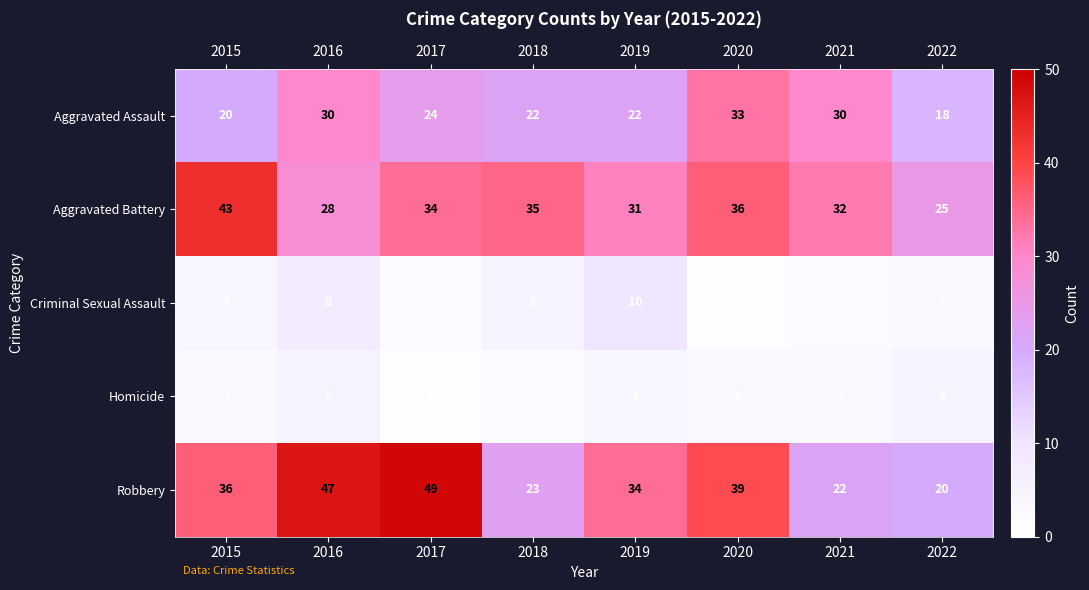

What is the approximate value of Criminal Sexual Assault at 2019?

10